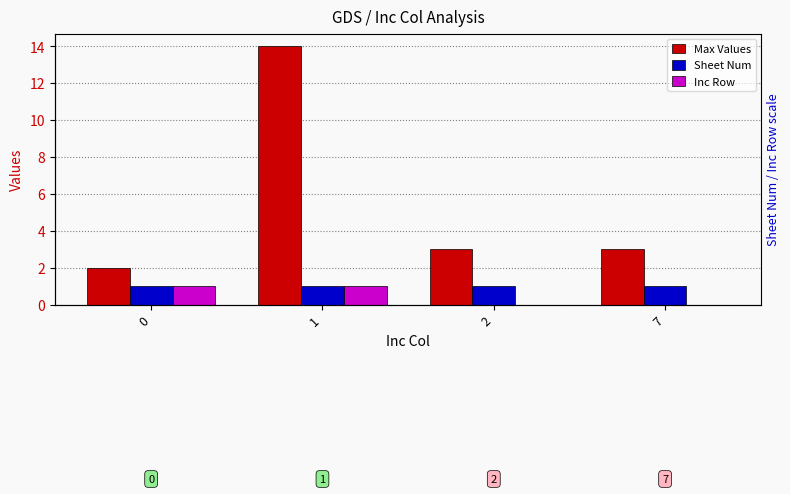

How many distinct data groups are displayed?

3